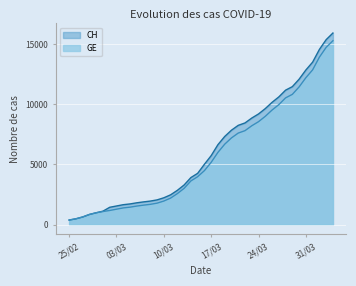

Is the value of CH at 2020-02-29 greater than the value of GE at 2020-03-20?

No